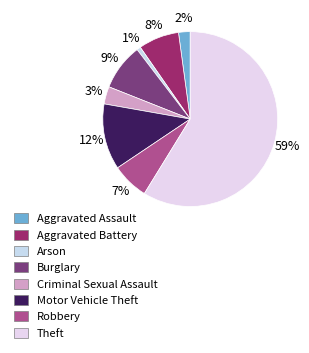

To the nearest percent, what portion does Aggravated Battery represent?

8%